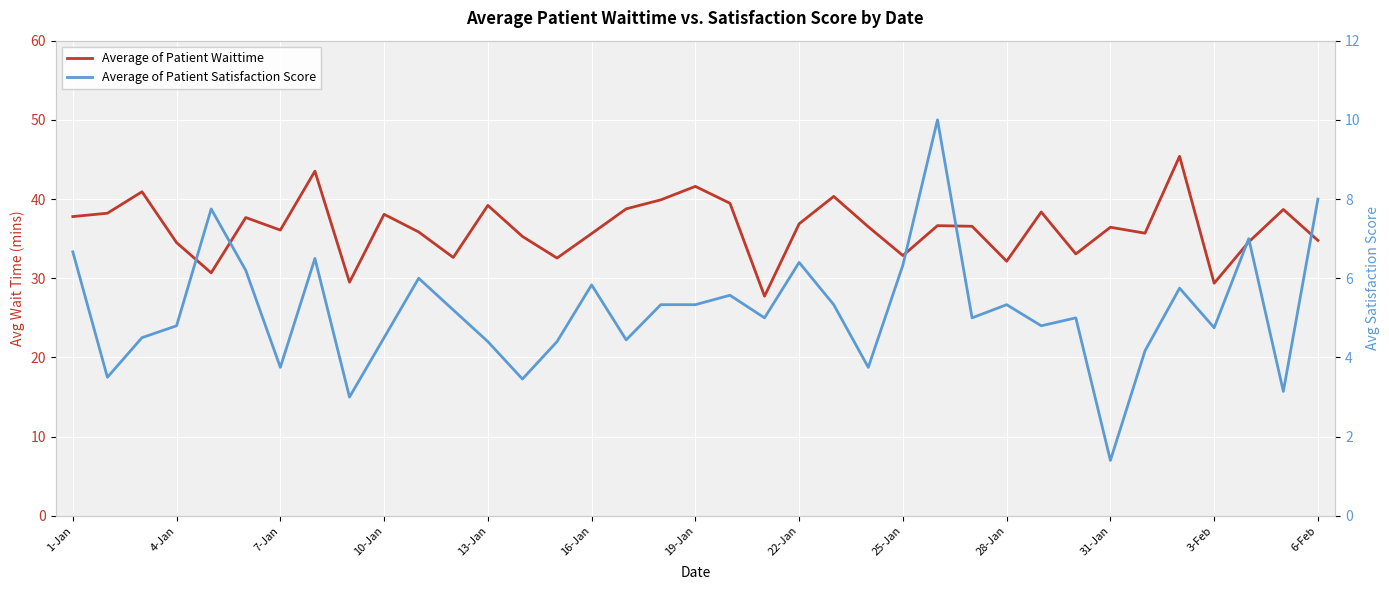

What is the smallest value displayed?

1.4